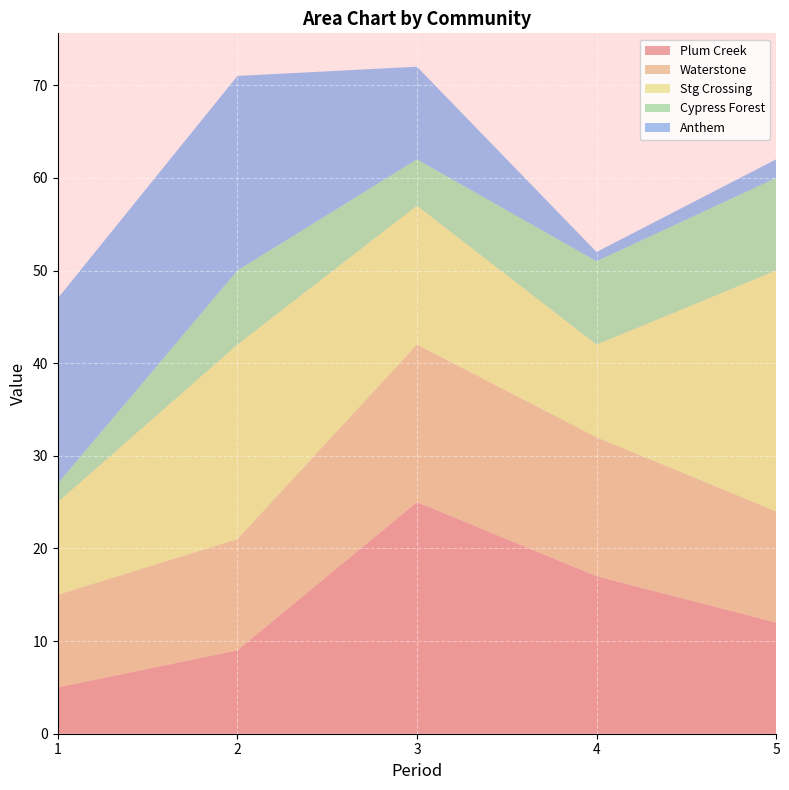

Reading right to left, transcribe all the data shown in this chart.

Plum Creek: 12	17	25	9	5
Waterstone: 12	15	17	12	10
Stg Crossing: 26	10	15	21	10
Cypress Forest: 10	9	5	8	2
Anthem: 2	1	10	21	20